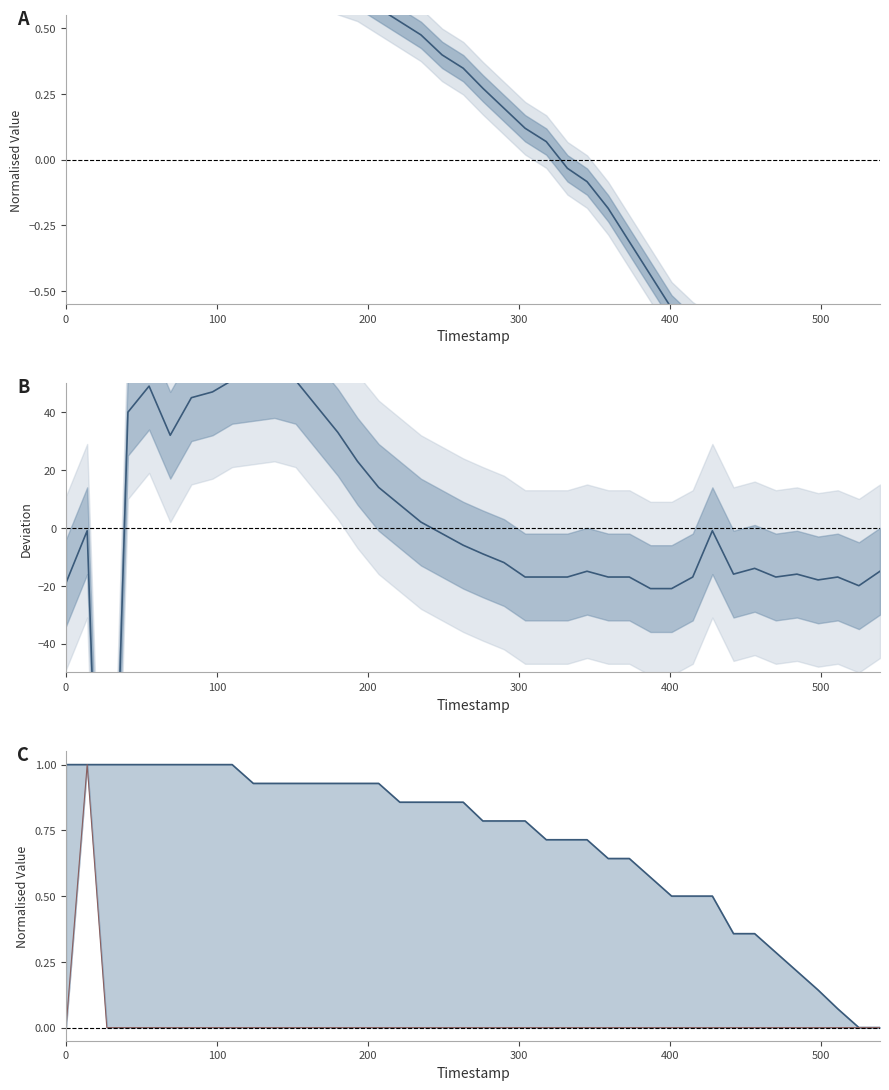

What is the total value across all series at 300?

42.0